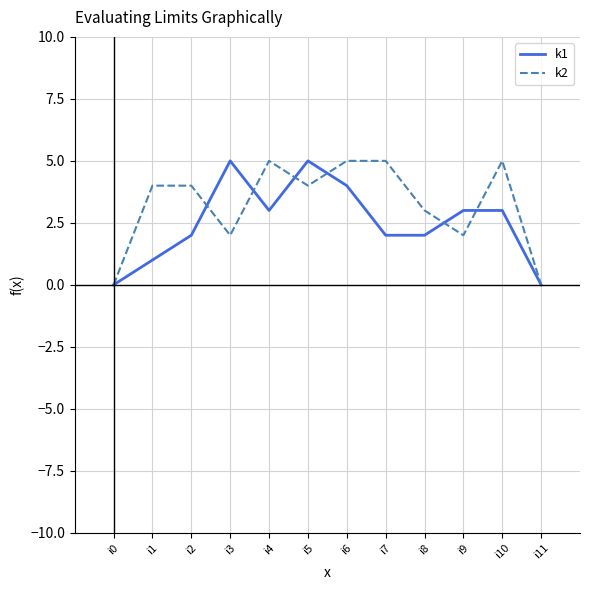

What is the difference between the k2 values at i11 and i7?

5